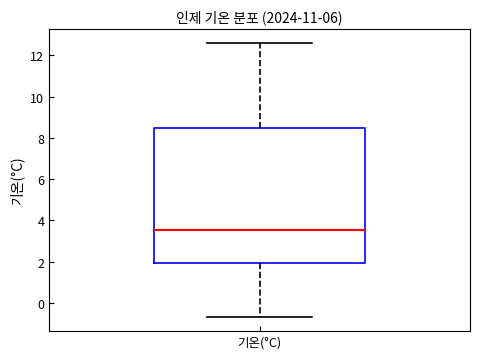

Where is the upper edge of the box for 기온(°C) on the y-axis? The values are not printed on the chart, so give them approximately, as read against the axis.

8.4